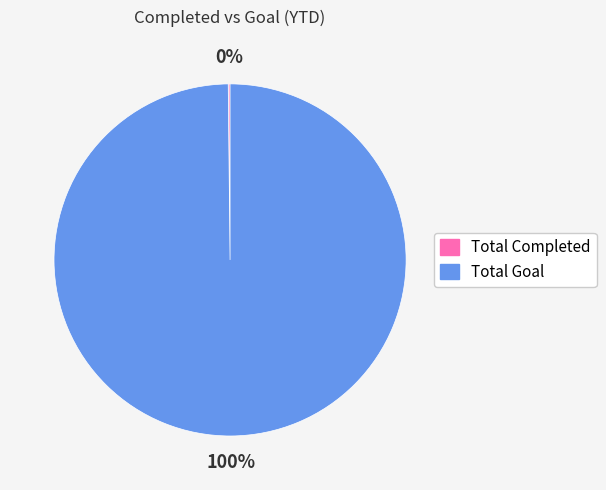

Is it true that Total Goal is 100% of the pie?

True